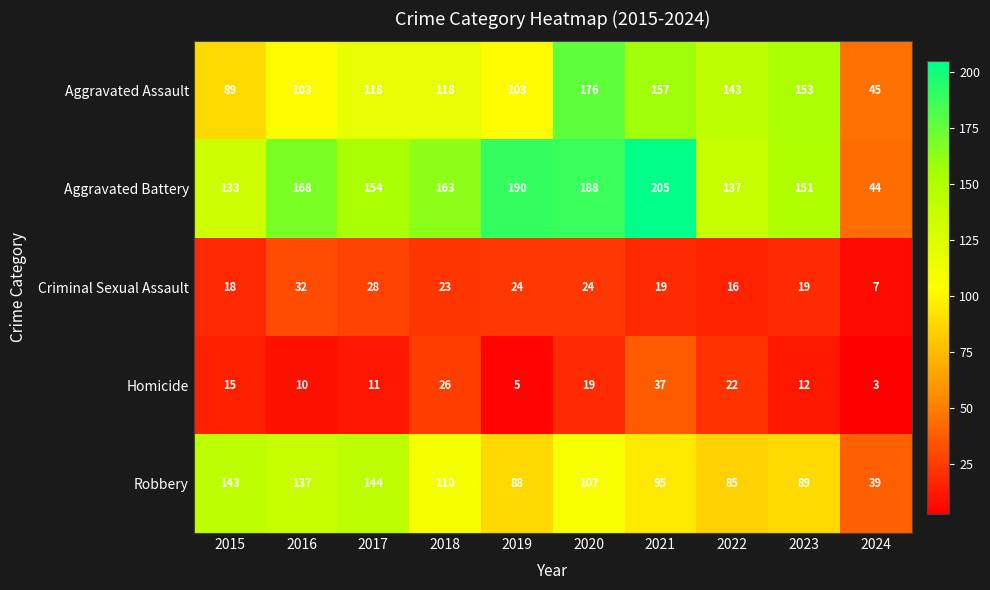

What is the spread (max minus min) of values at 2015?

128